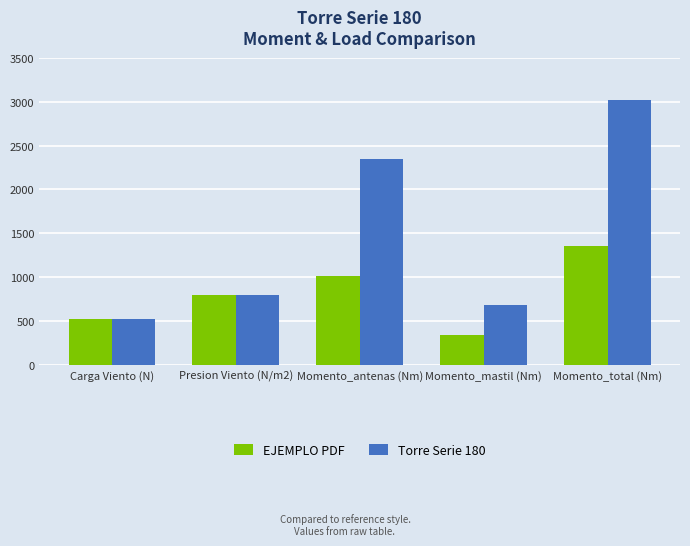

The value of Torre Serie 180 at Momento_mastil (Nm) is 680.4. True or false?

True